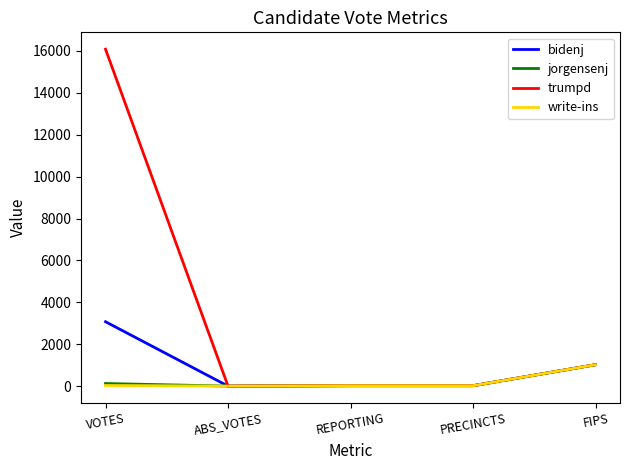

What is the maximum value for trumpd?

16085